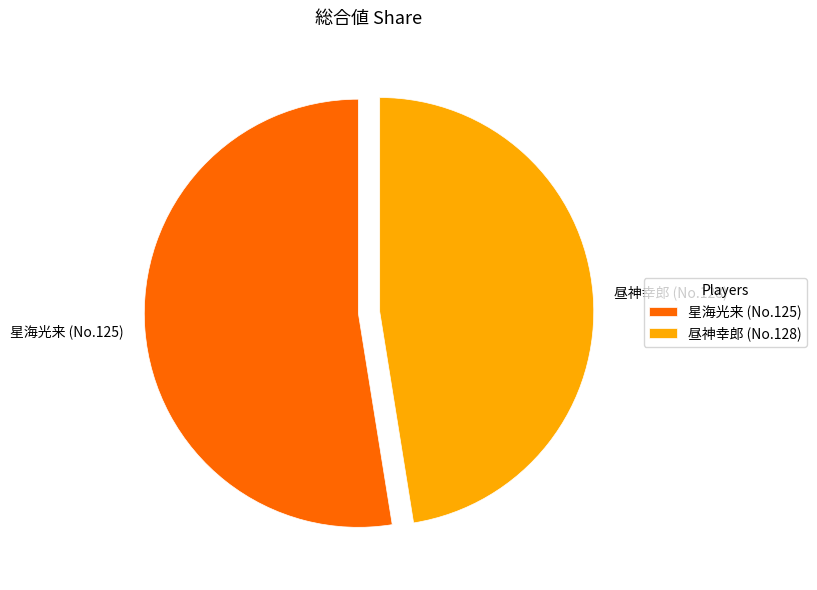

How many slices are in this pie chart?

2